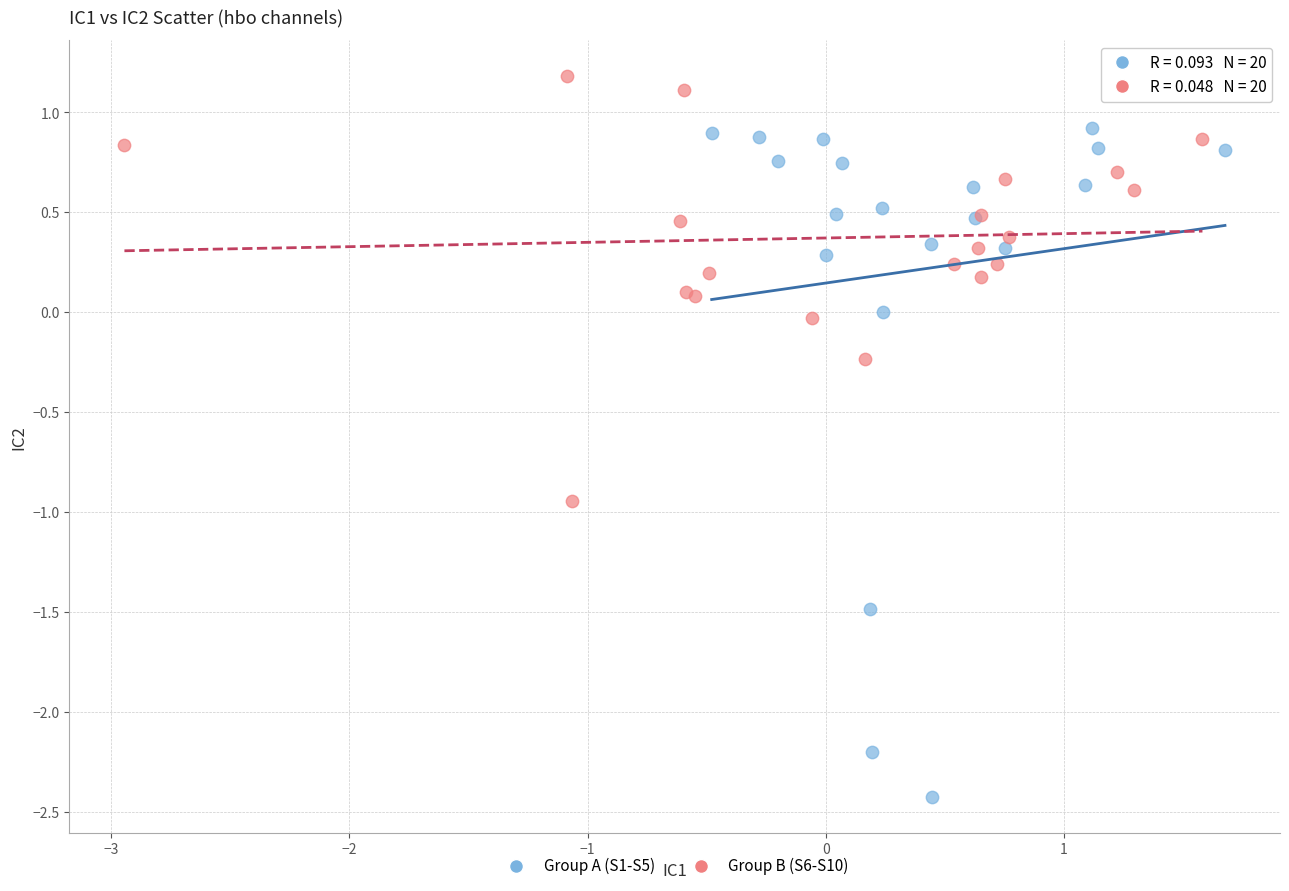

Which series contains the highest Y value?

Group B (S6-S10)